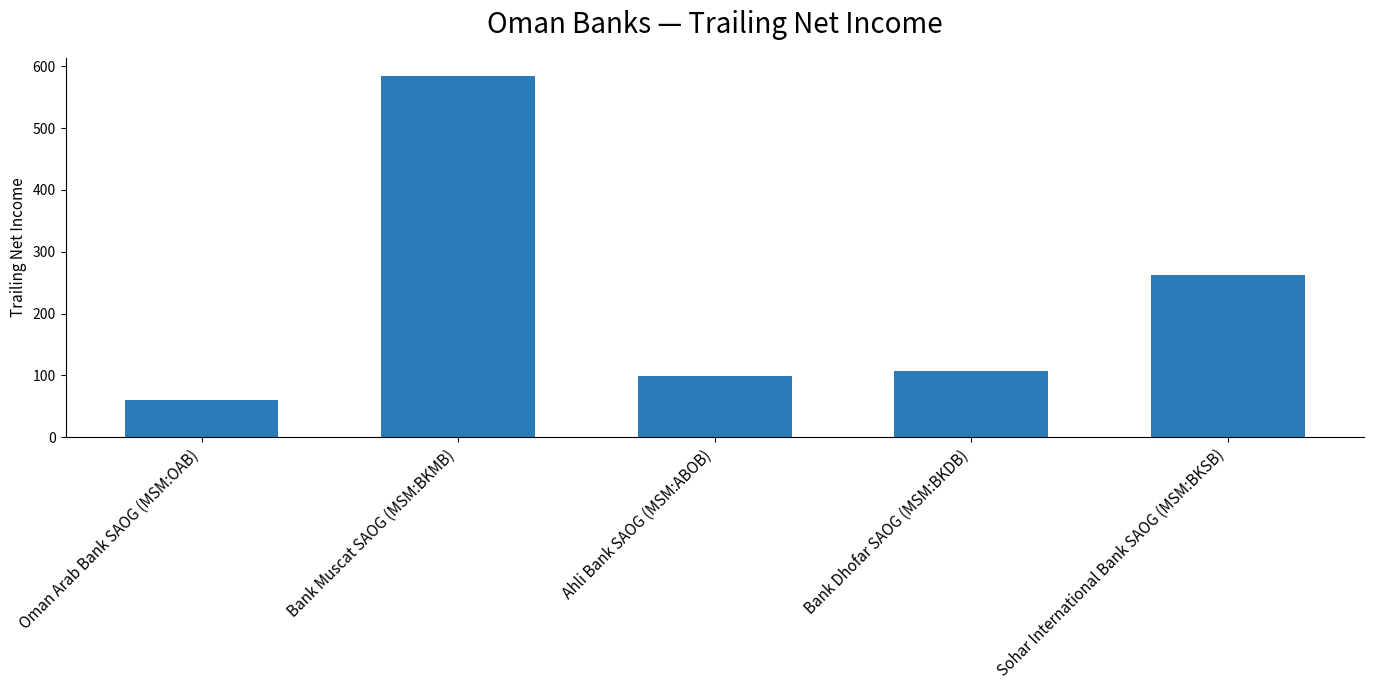

How many values are below 107?

2